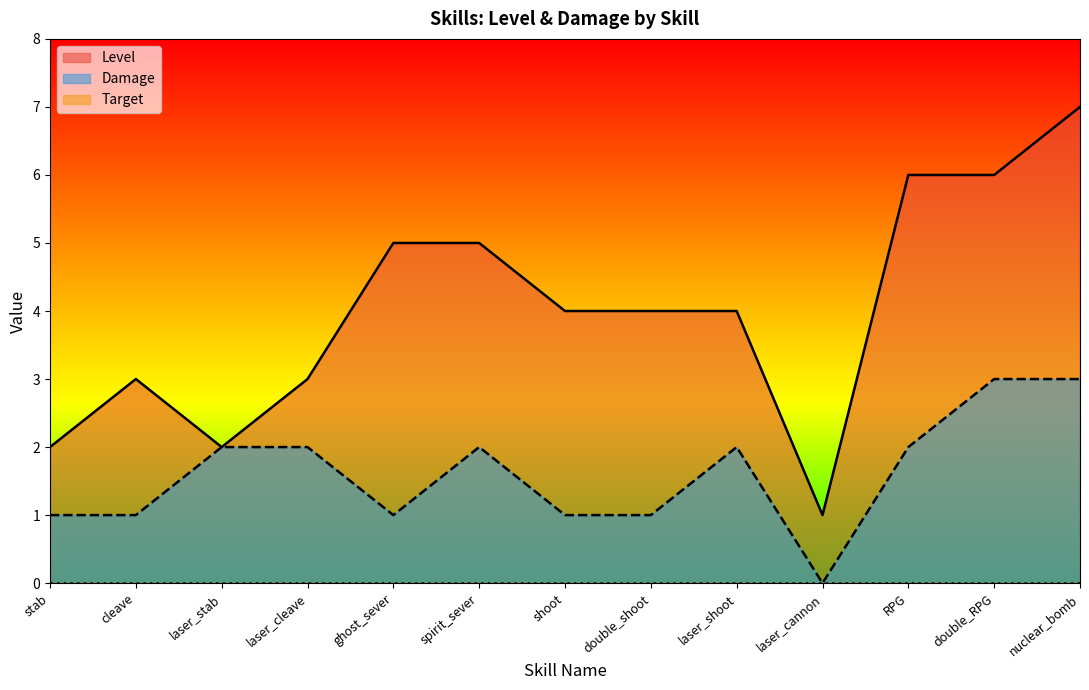

Where is the first local minimum for Level?

laser_stab